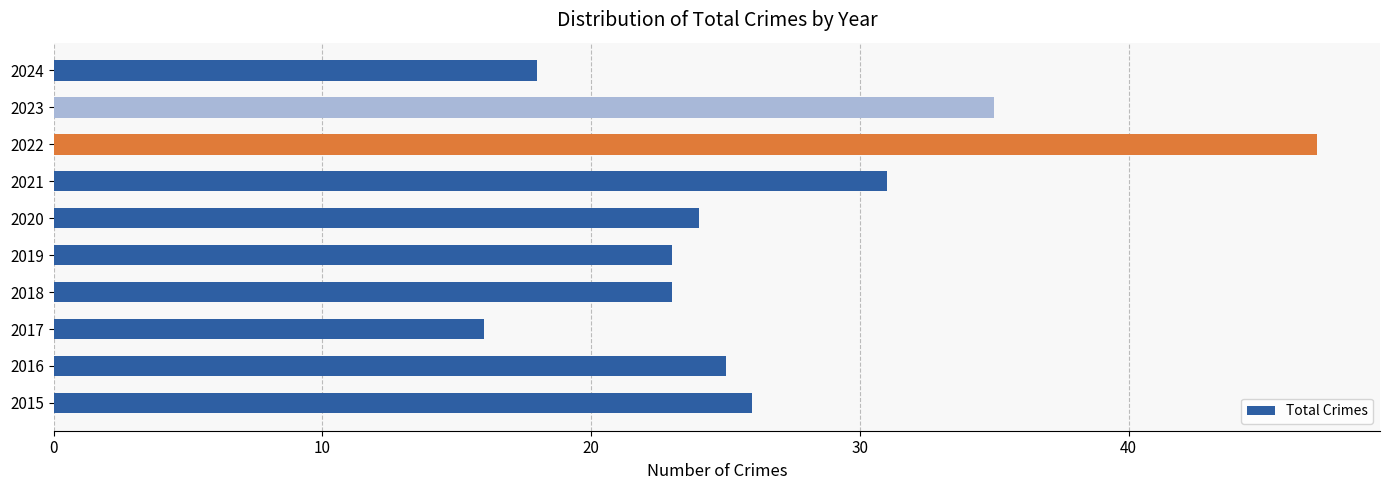

At which category does the chart reach its minimum across all series?

2017